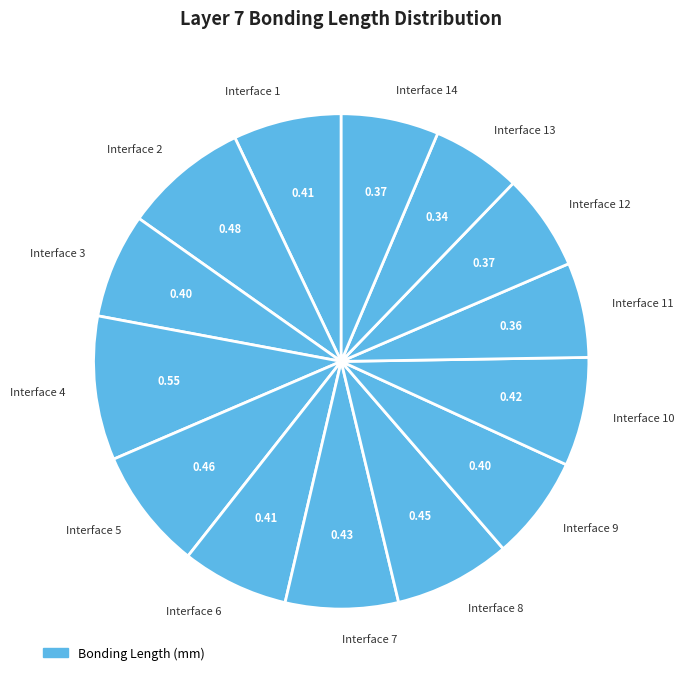

The Interface 14 slice represents 6% of the pie. True or false?

True